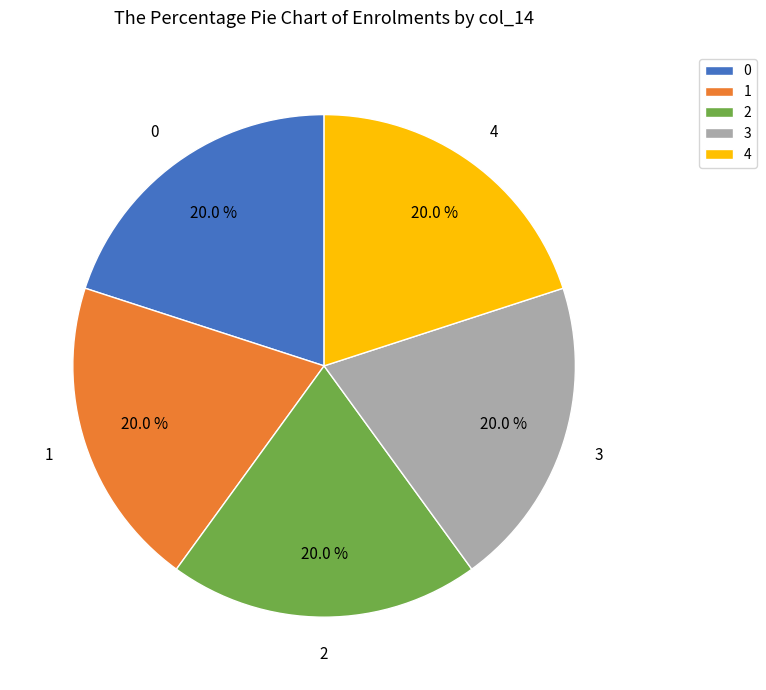

What percentage is NOT represented by 3?

80.0%